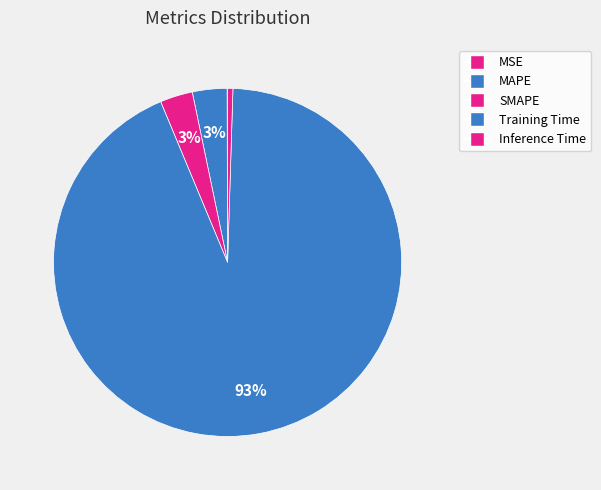

Count the number of slices in the pie.

5